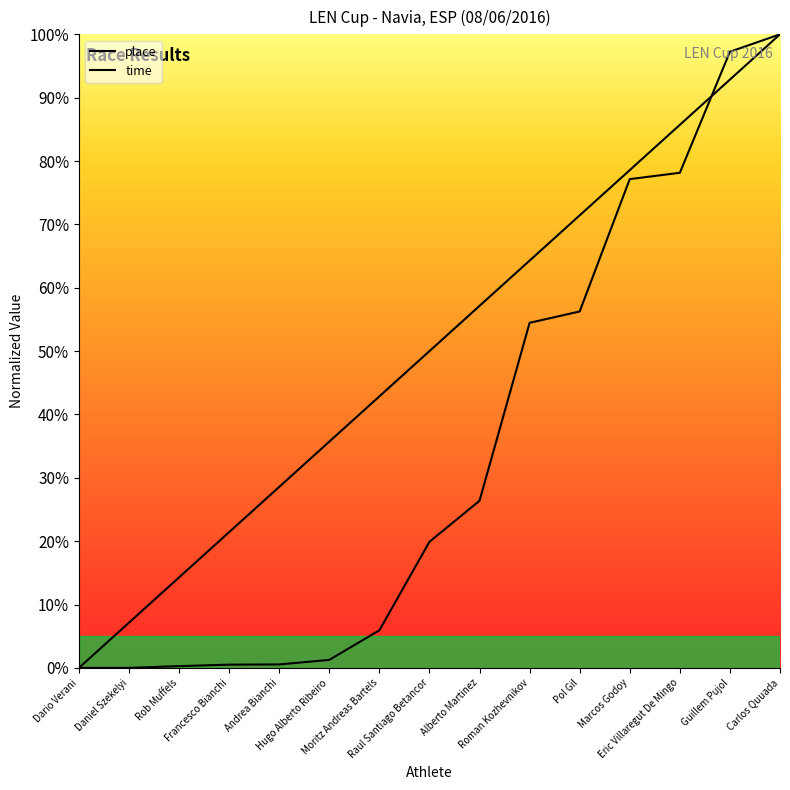

Reading left to right, what are all the values shown in this chart?

place: Dario Verani=0.0	Daniel Szekelyi=0.1	Rob Muffels=0.1	Francesco Bianchi=0.2	Andrea Bianchi=0.3	Hugo Alberto Ribeiro=0.4	Moritz Andreas Bartels=0.4	Raul Santiago Betancor=0.5	Alberto Martinez=0.6	Roman Kozhevnikov=0.6	Pol Gil=0.7	Marcos Godoy=0.8	Eric Villaregut De Mingo=0.9	Guillem Pujol=0.9	Carlos Quuada=1.0
time: Dario Verani=0.0	Daniel Szekelyi=0.0	Rob Muffels=0.0	Francesco Bianchi=0.0	Andrea Bianchi=0.0	Hugo Alberto Ribeiro=0.0	Moritz Andreas Bartels=0.1	Raul Santiago Betancor=0.2	Alberto Martinez=0.3	Roman Kozhevnikov=0.5	Pol Gil=0.6	Marcos Godoy=0.8	Eric Villaregut De Mingo=0.8	Guillem Pujol=1.0	Carlos Quuada=1.0